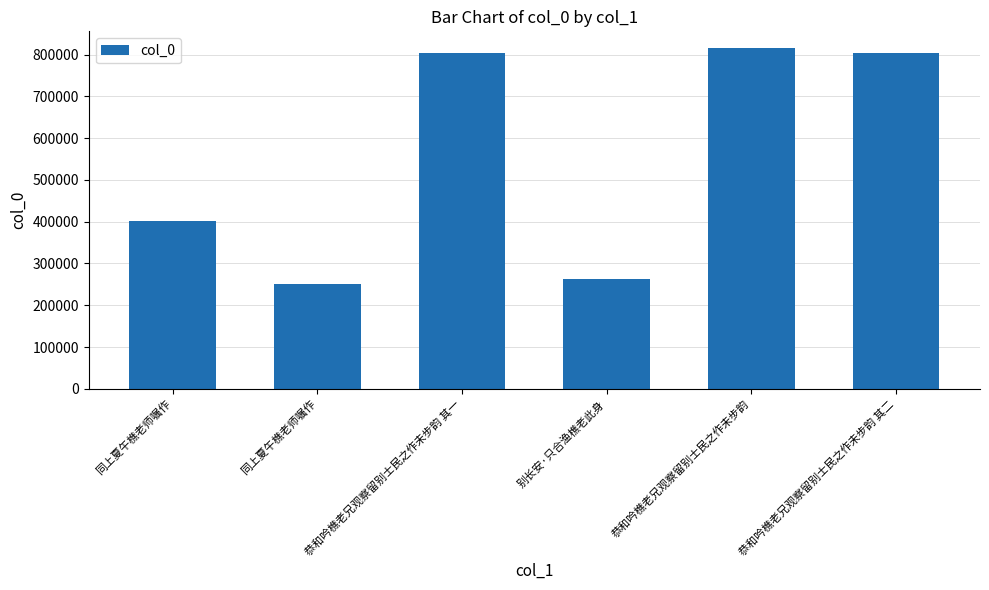

List the labels in order of value, smallest first.

同上夏午樵老师嘱作, 别长安·只合渔樵老此身, 同上夏午樵老师嘱作, 恭和吟樵老兄观察留别士民之作未步韵 其一, 恭和吟樵老兄观察留别士民之作未步韵 其二, 恭和吟樵老兄观察留别士民之作未步韵